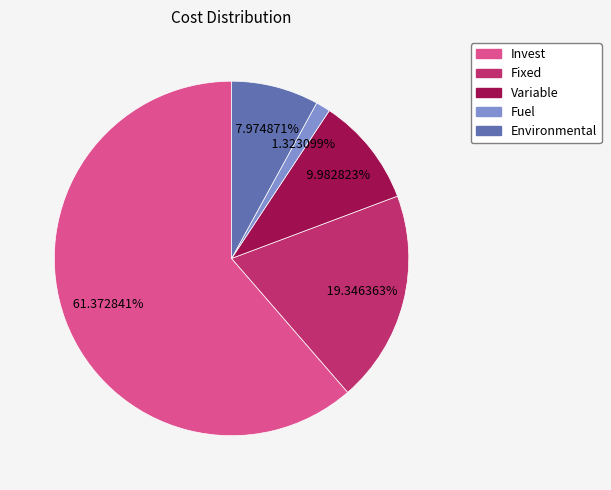

To the nearest percent, what is the average slice percentage?

20%